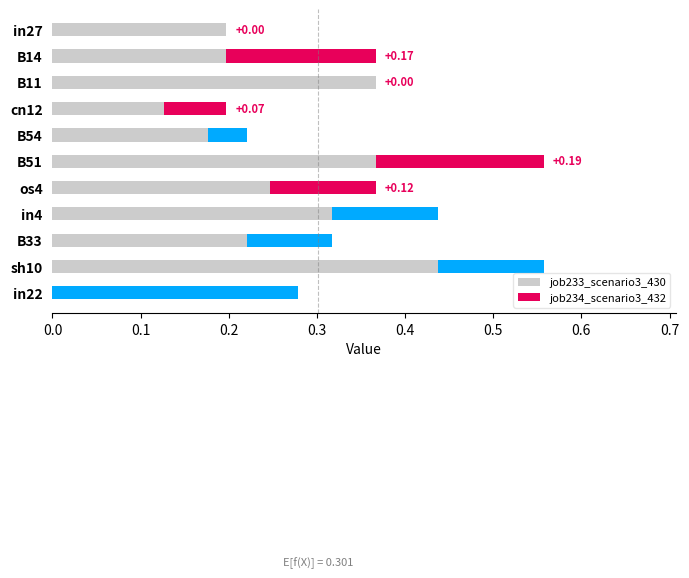

The chart shows a value of 0.2 at in4. True or false?

False